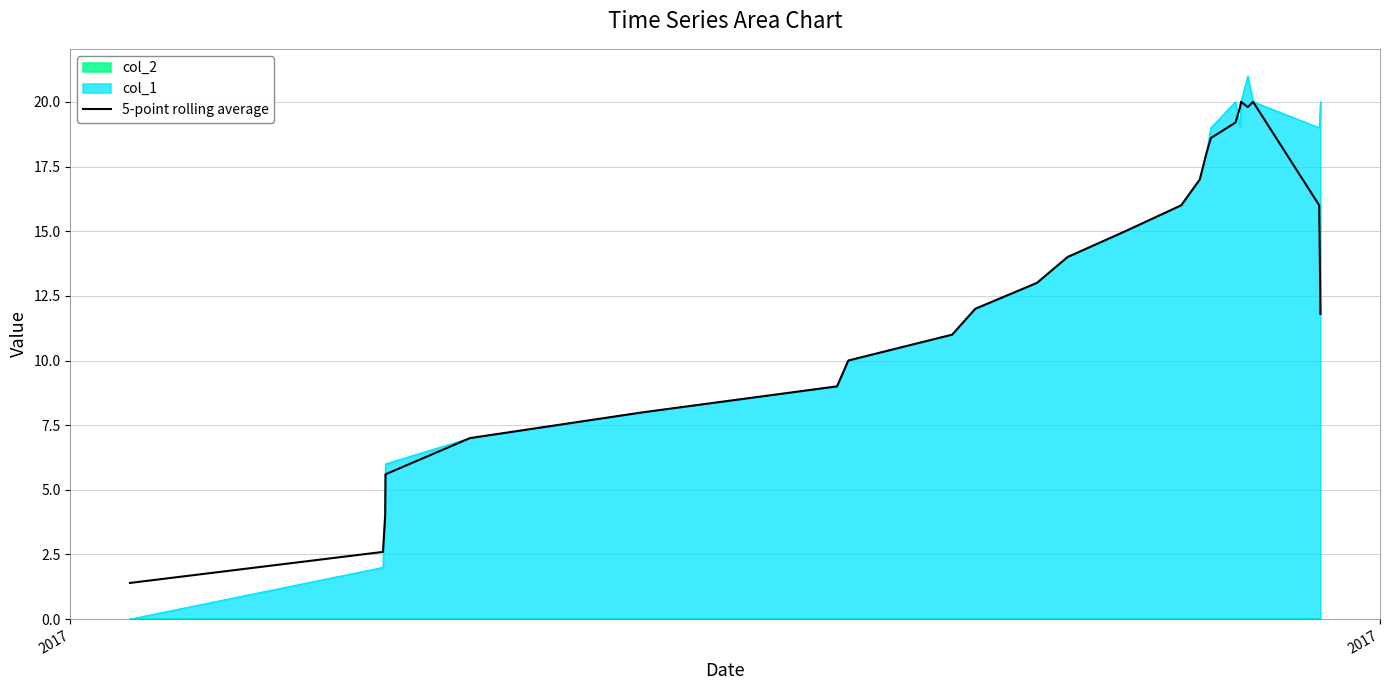

What is the maximum value for 5-point rolling average?

20.0